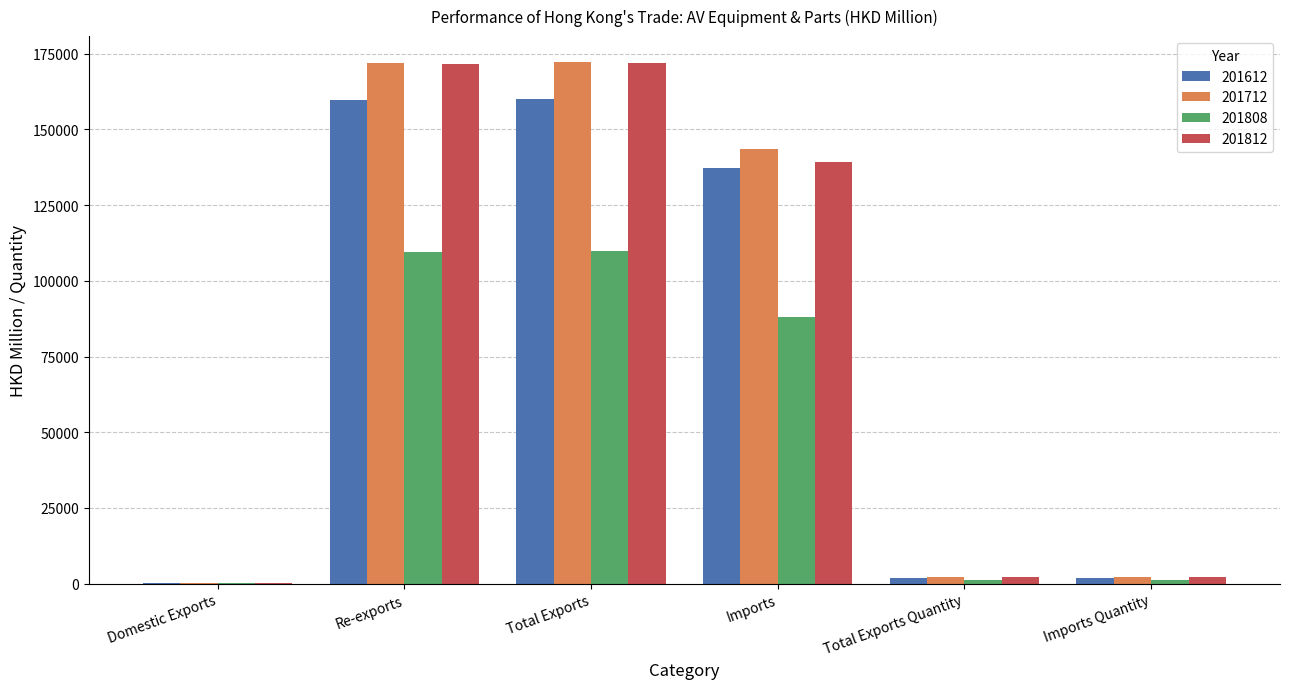

What is the sum of all 201812 values?

487472.2